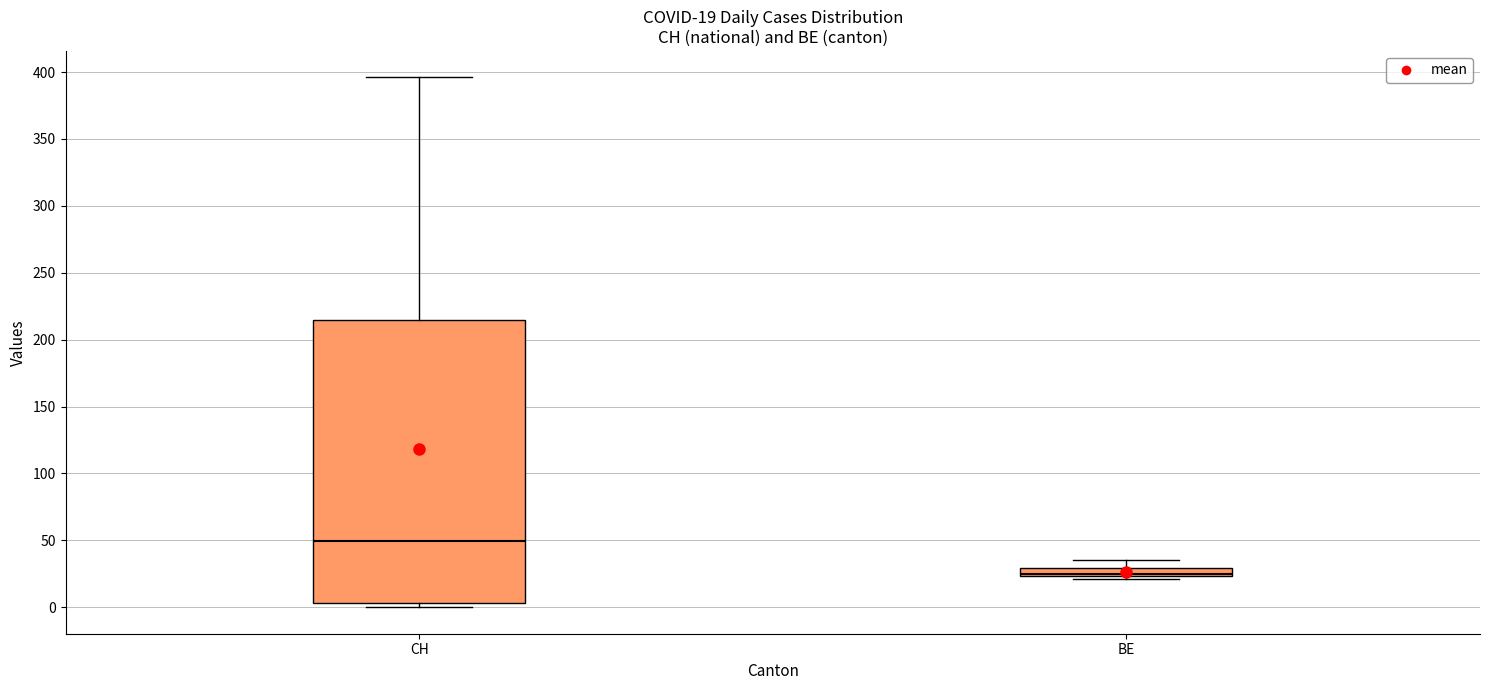

Comparing the boxes themselves (not the whiskers), which one is the tallest?

CH